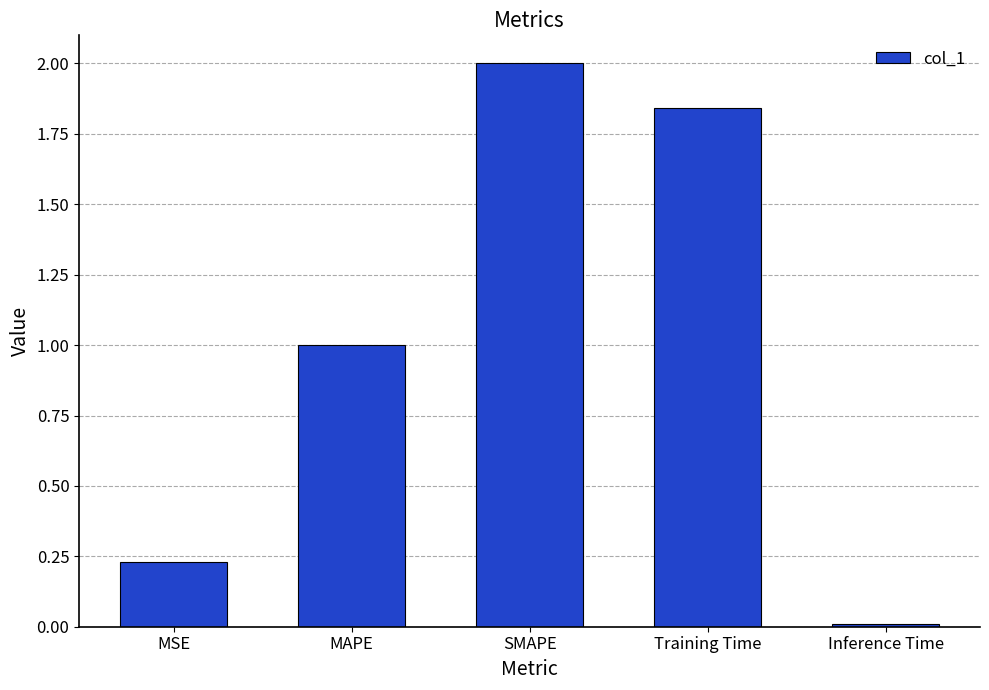

True or false: the data shows 1.0 at MAPE.

True